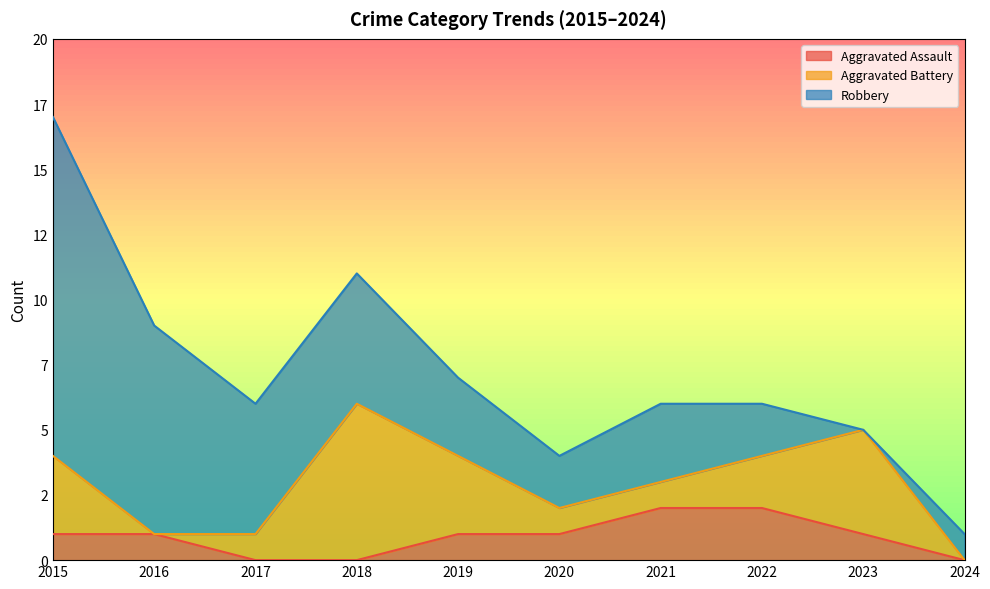

What is the maximum value shown in the chart?

13